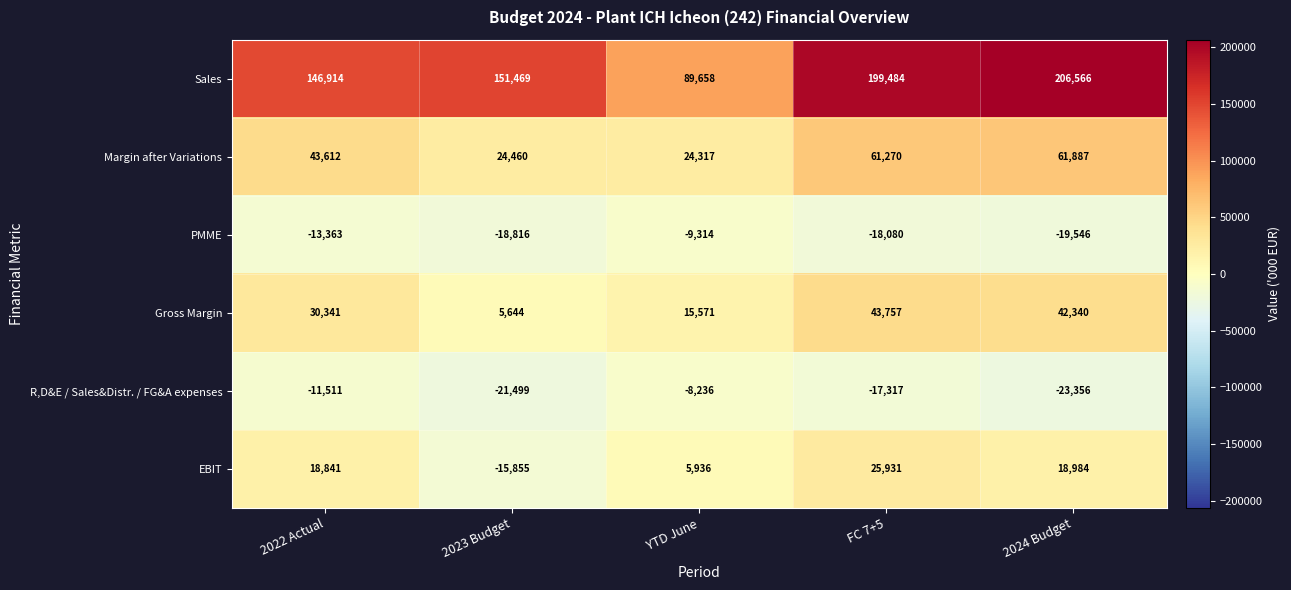

Reading left to right, what are all the values shown in this chart?

Sales: 146914	151469	89658	199484	206566
Margin after Variations: 43612	24460	24317	61270	61887
PMME: -13363	-18816	-9314	-18080	-19546
Gross Margin: 30341	5644	15571	43757	42340
R,D&E / Sales&Distr. / FG&A expenses: -11511	-21499	-8236	-17317	-23356
EBIT: 18841	-15855	5936	25931	18984